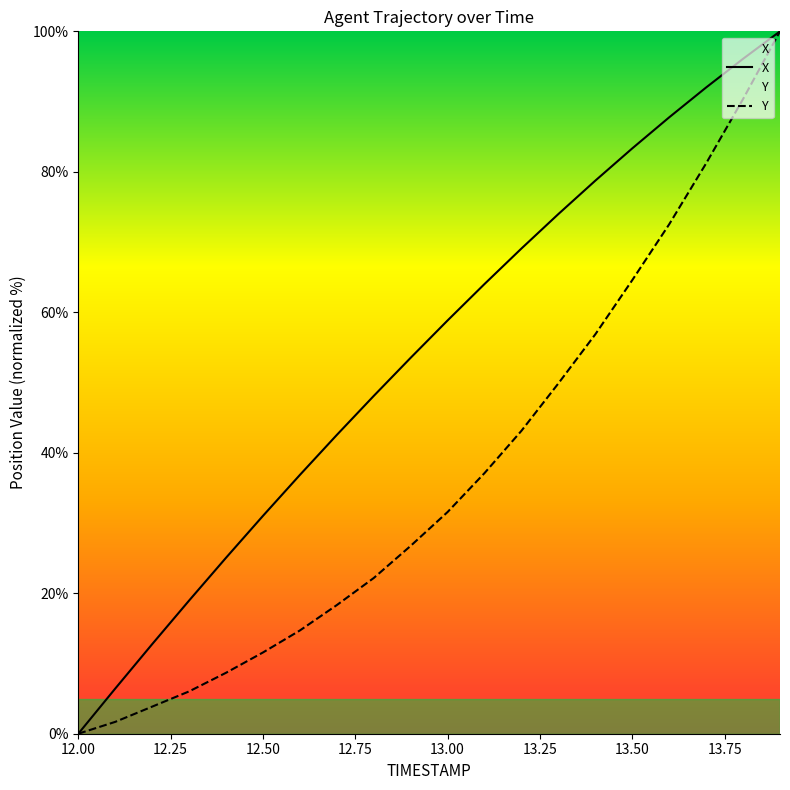

List the series in order of their overall mean, highest first.

X, Y